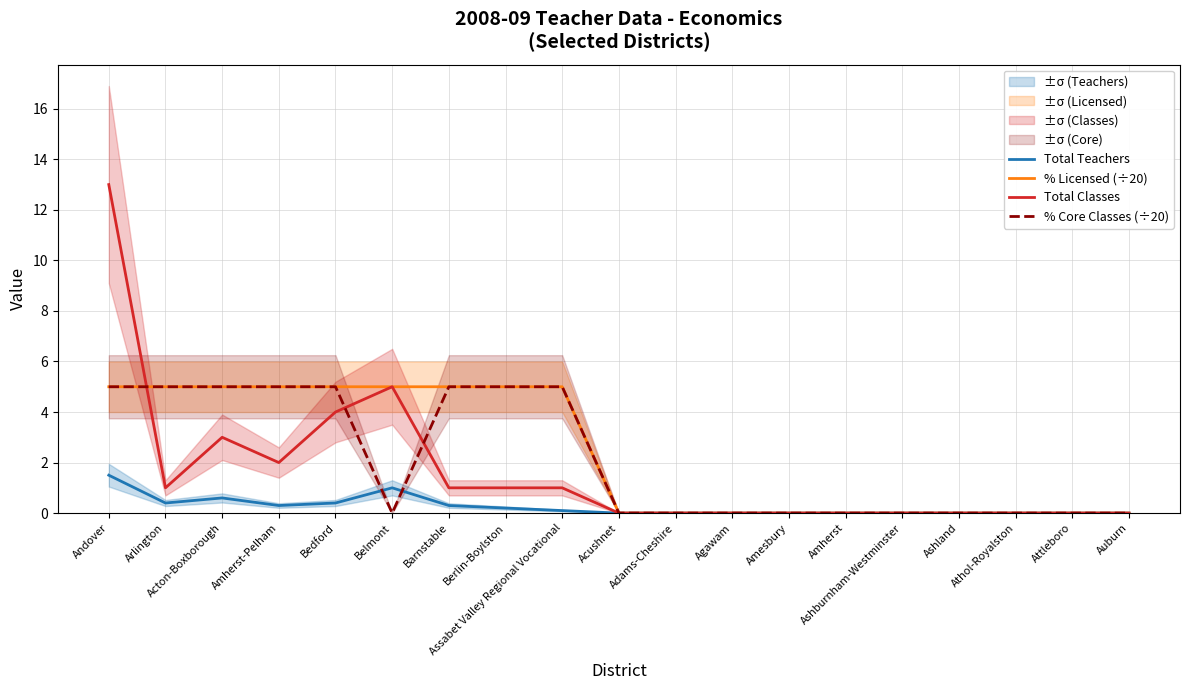

Which has a higher value, Adams-Cheshire or Amherst-Pelham?

Amherst-Pelham